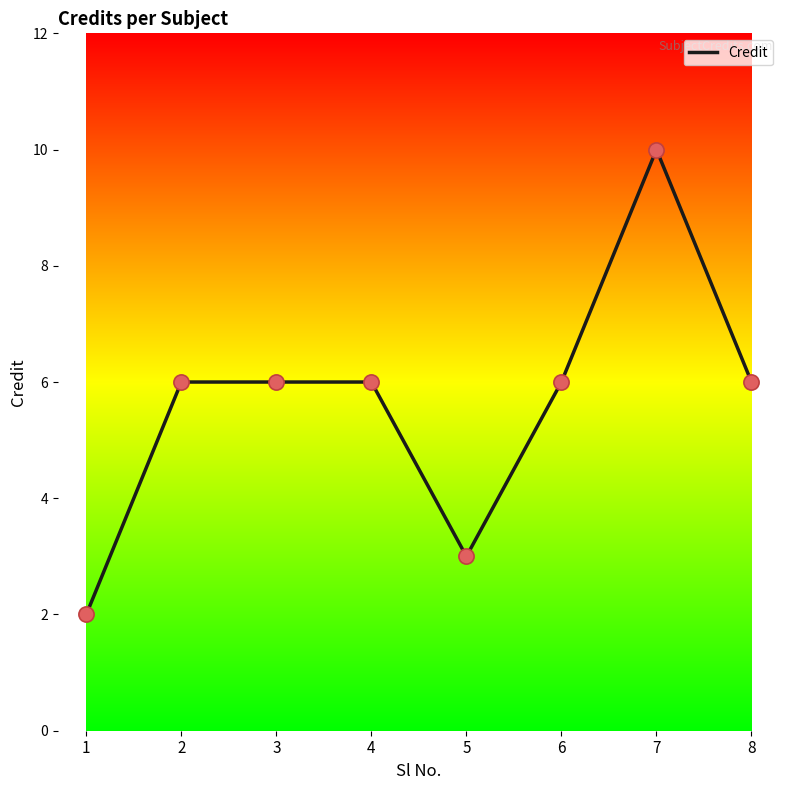

What is the change in value from 3 to 5?

-3